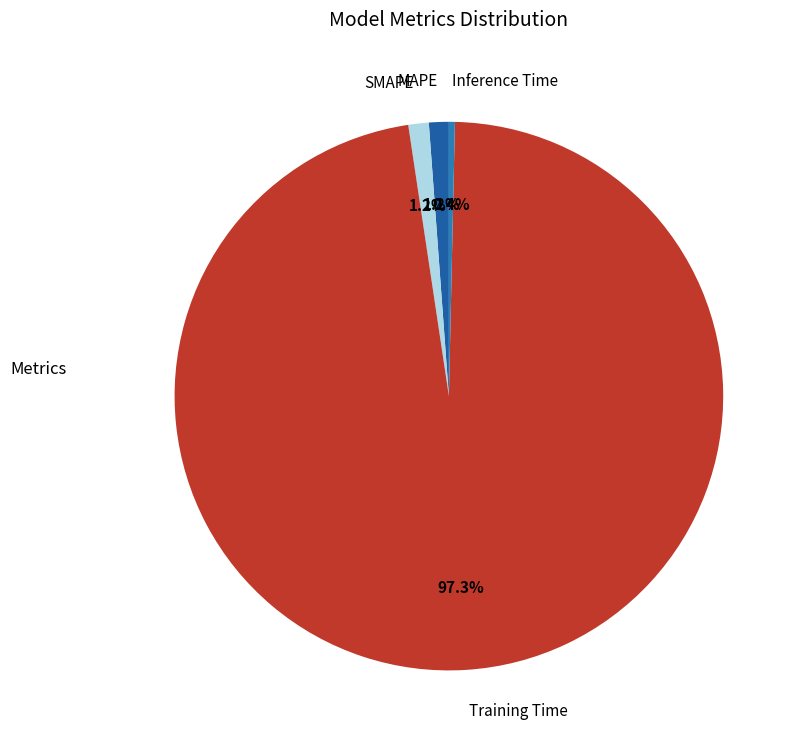

Which category has the smallest portion of the pie?

Inference Time